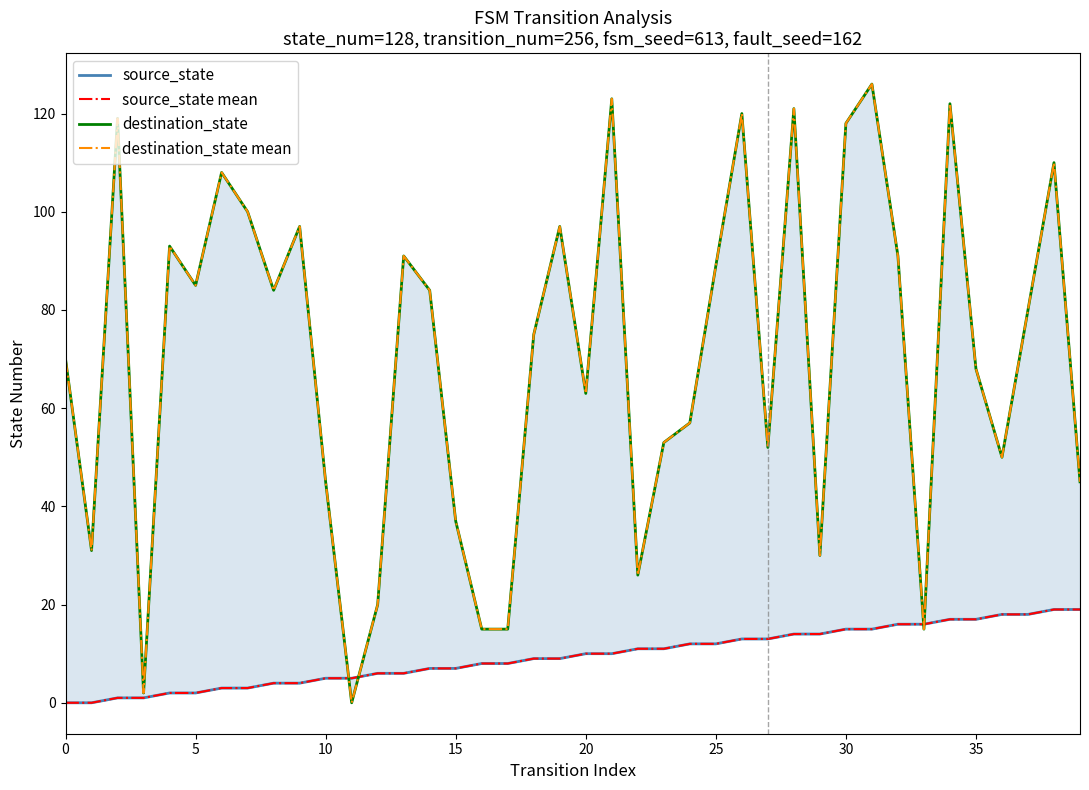

True or false: source_state mean has more than 0 points higher than both neighbors.

False